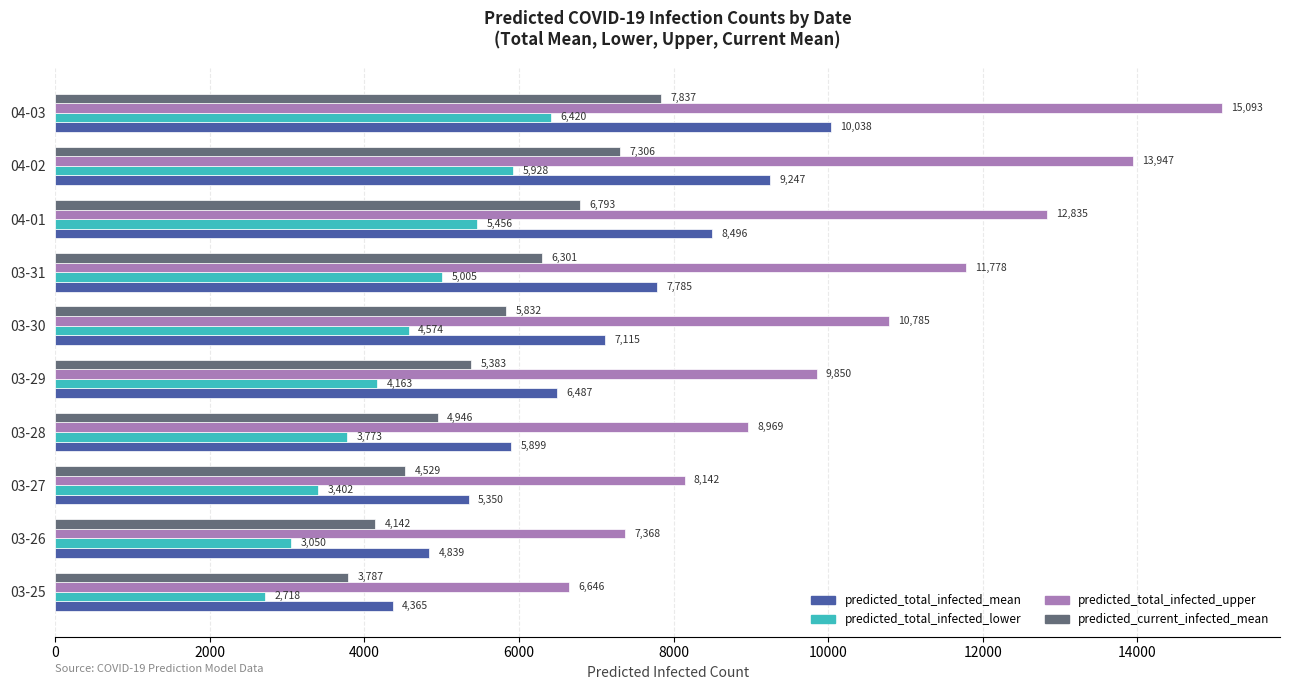

Between 03-30 and 03-31, which series saw the biggest shift?

predicted_total_infected_upper